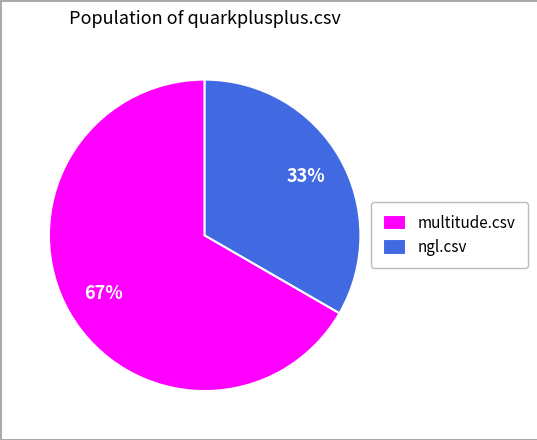

Combined, do multitude.csv and ngl.csv account for over 50%?

Yes